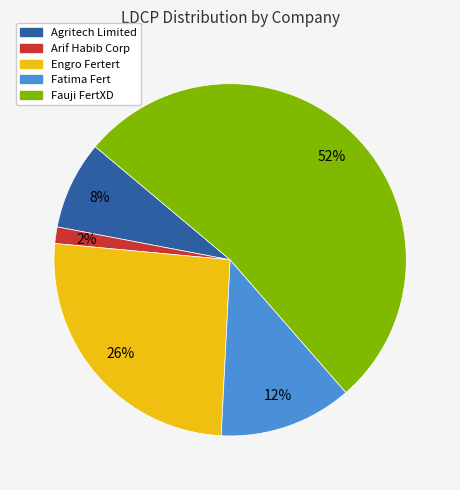

Which has a higher value, Engro Fertert or Fauji FertXD?

Fauji FertXD